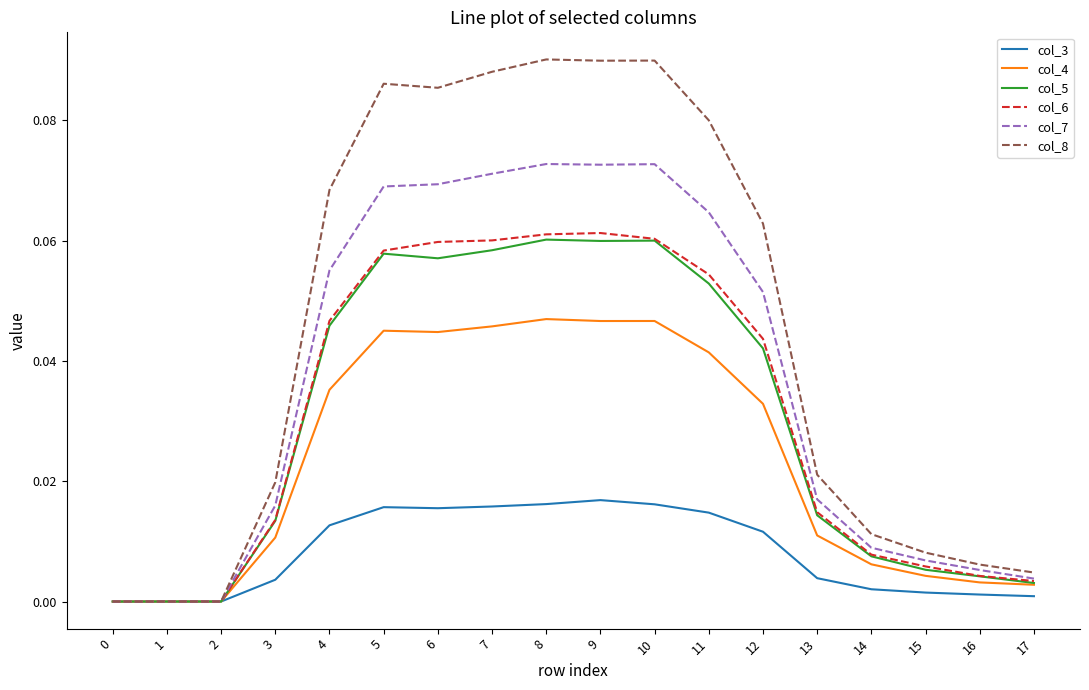

What are all the series names shown in the legend?

col_3, col_4, col_5, col_6, col_7, col_8